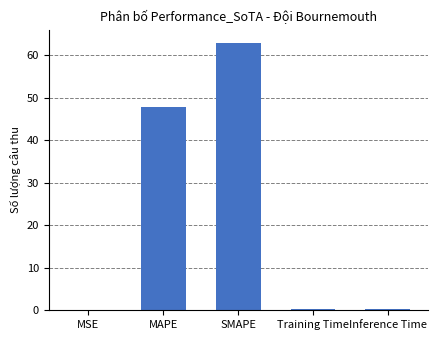

What is the sum of all values?

111.1